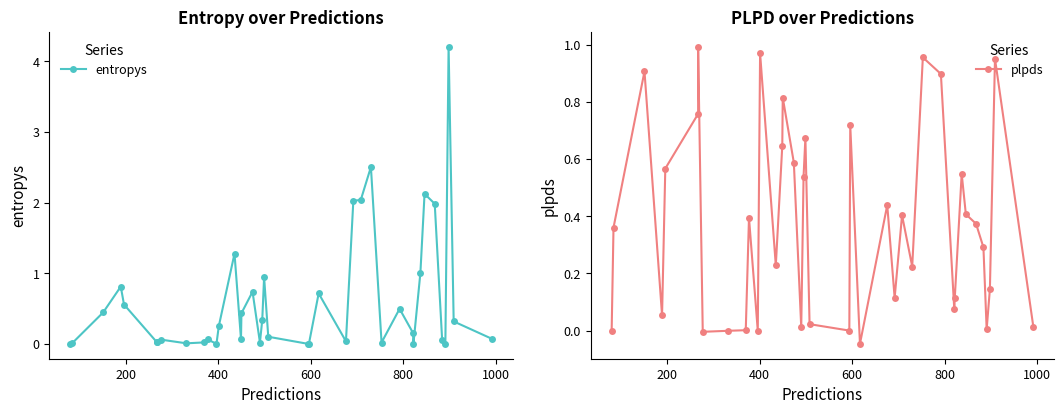

What are all the series names shown in the legend?

entropys, plpds